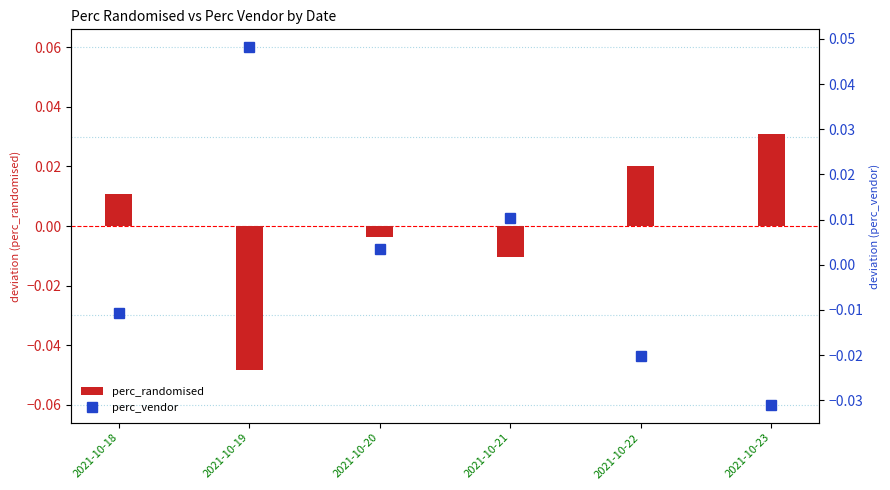

True or false: perc_randomised has a value of -0.0 at 2021-10-20.

False